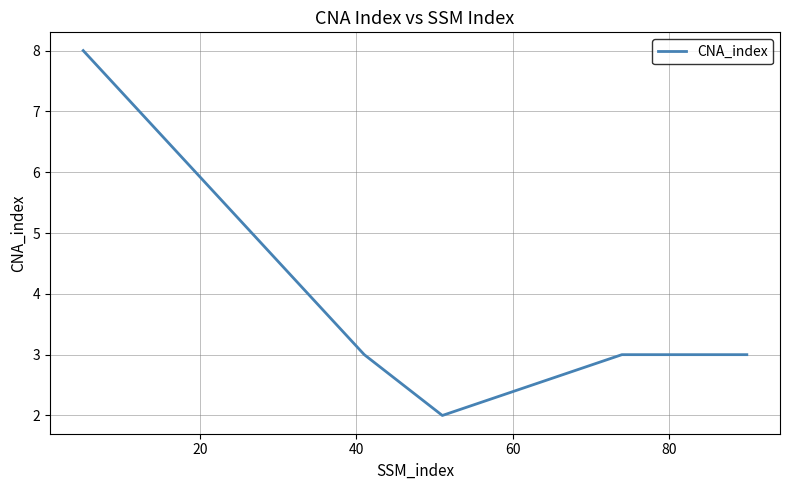

Reading left to right, list all the values displayed in this chart.

8	3	2	3	3